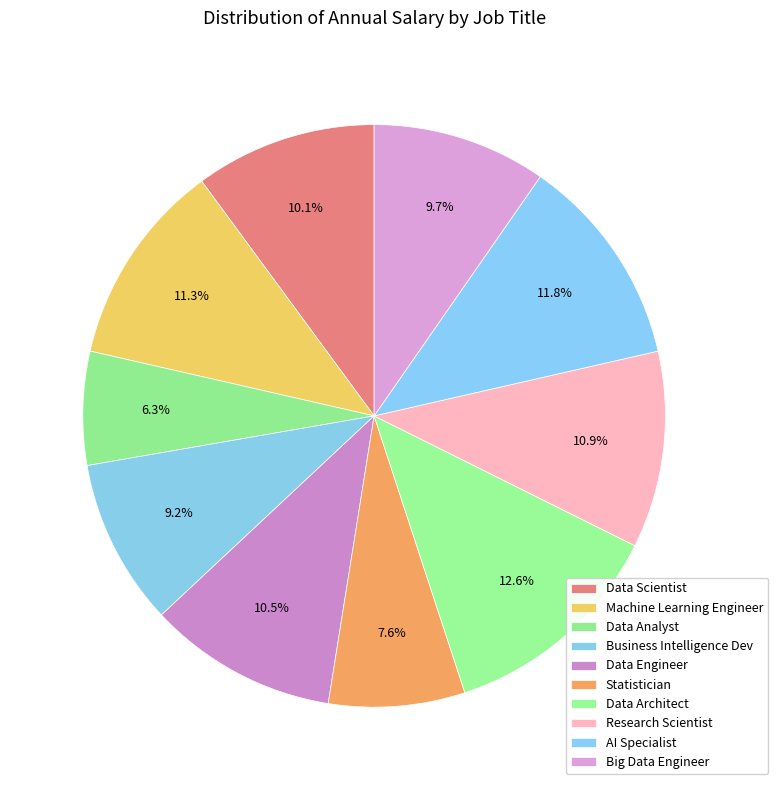

True or false: Data Scientist accounts for 2% of the total.

False